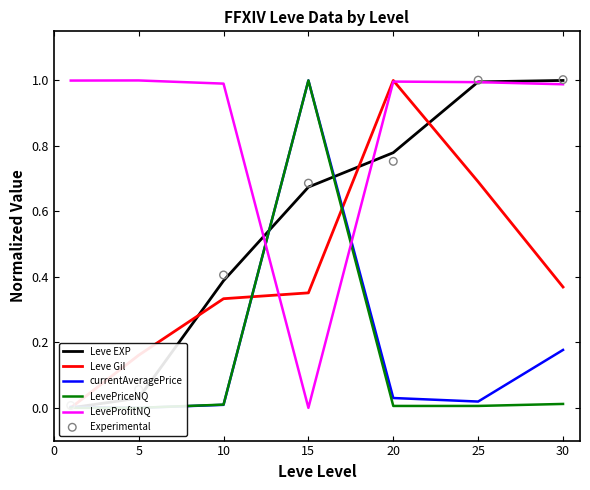

What are all the series names shown in the legend?

Leve EXP, Leve Gil, currentAveragePrice, LevePriceNQ, LeveProfitNQ, Experimental